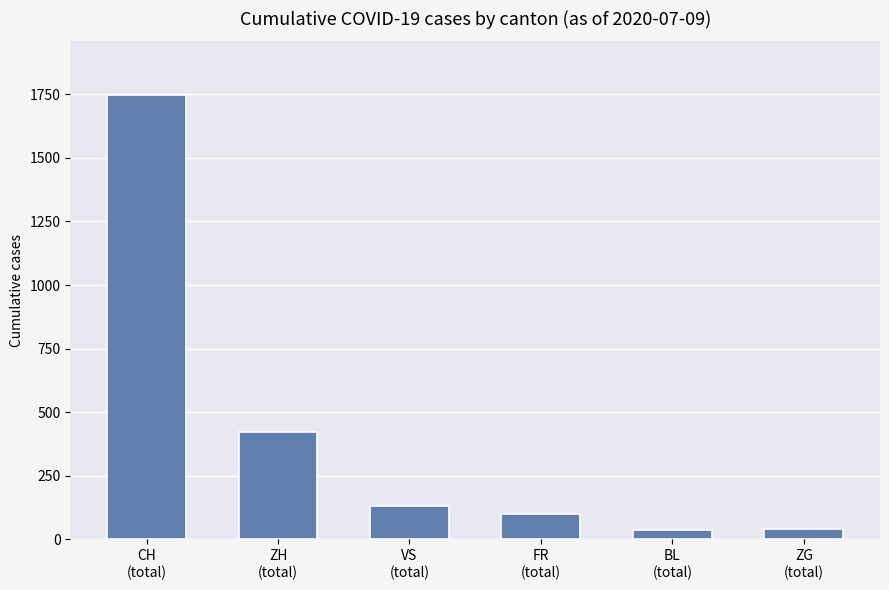

What is the sum of all values?

2483